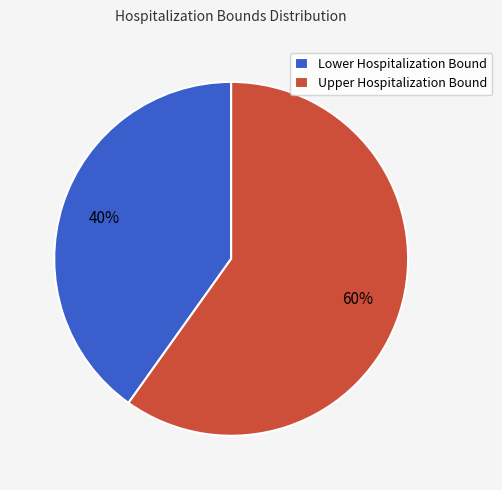

What is the ratio of the value at Lower Hospitalization Bound to the value at Upper Hospitalization Bound?

0.7